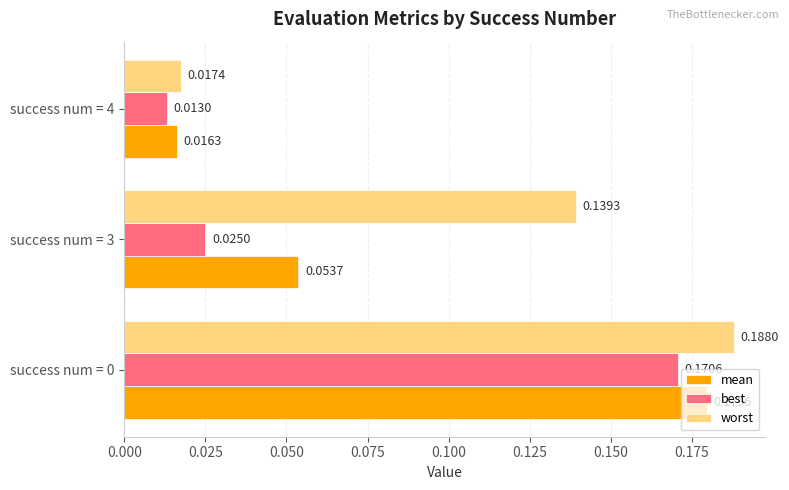

How many categories are shown in the chart?

3